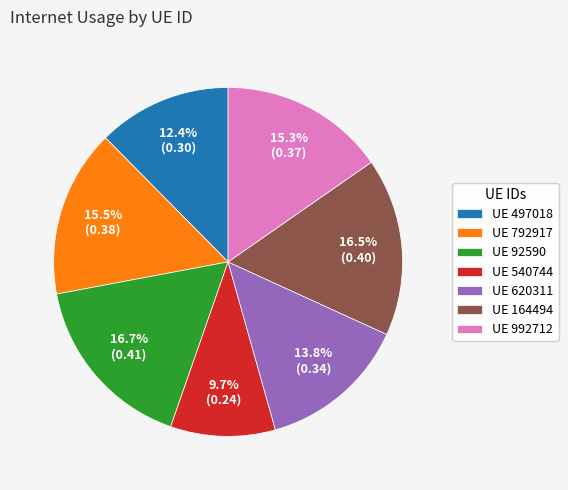

Which category has the smallest portion of the pie?

UE 540744